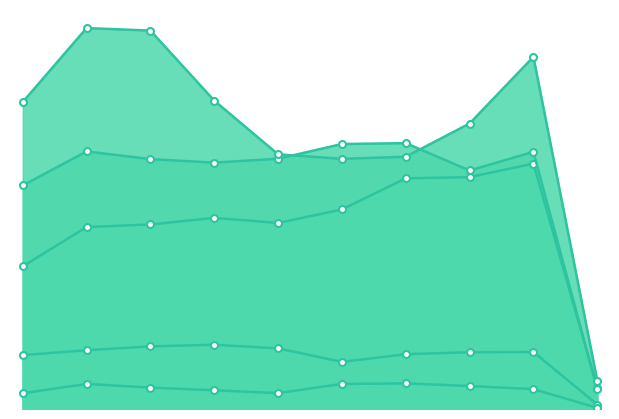

True or false: Aggravated Battery has a value of 191 at 2024.

False